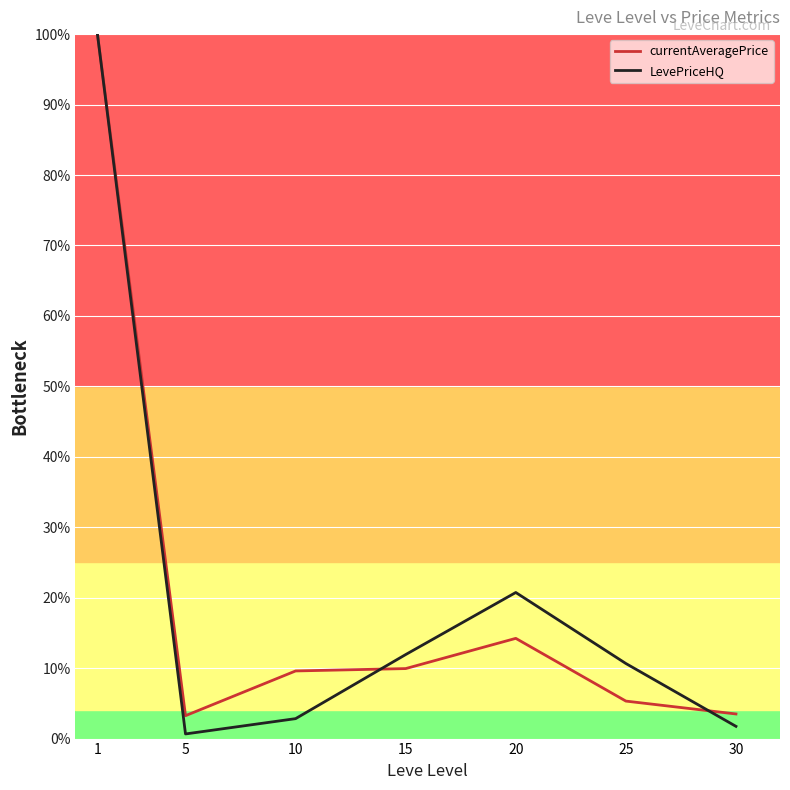

The LevePriceHQ series shows 100.0 at 1. True or false?

True